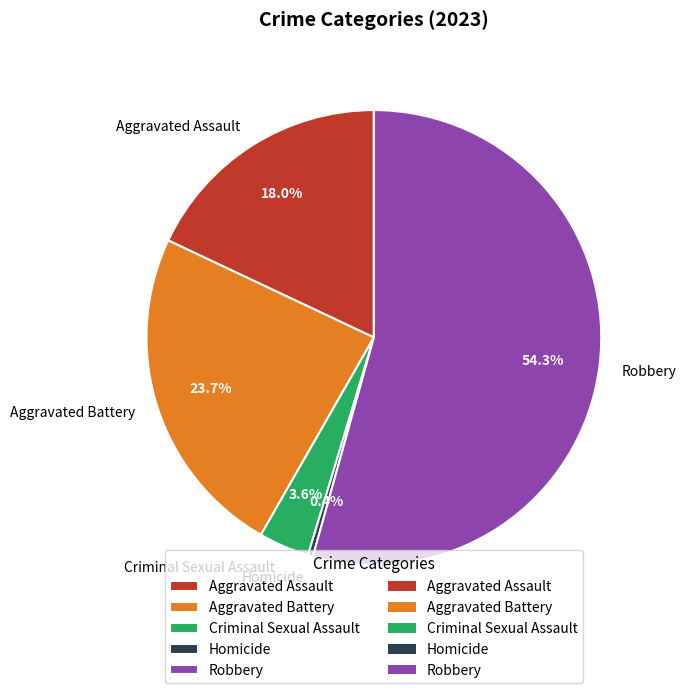

What is the ratio of the value at Robbery to the value at Criminal Sexual Assault?

15.1